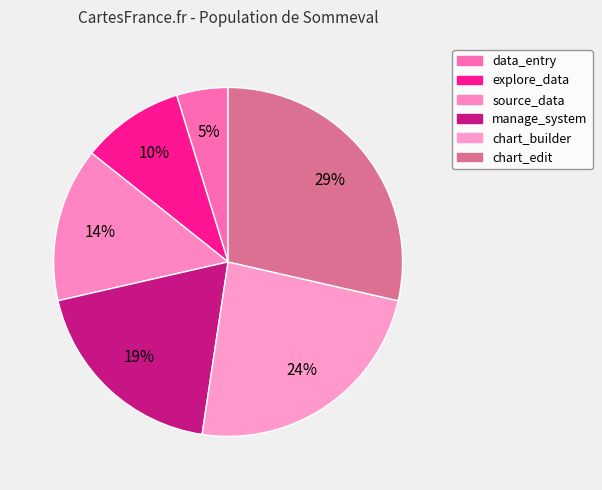

Is there any slice that represents more than half of the pie?

No